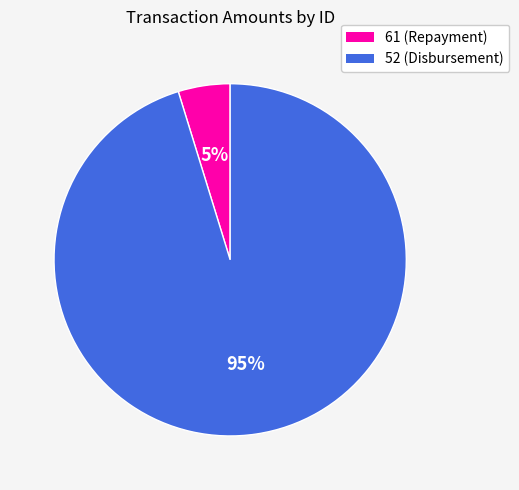

What percentage is the 61 slice, to the nearest percent?

5%